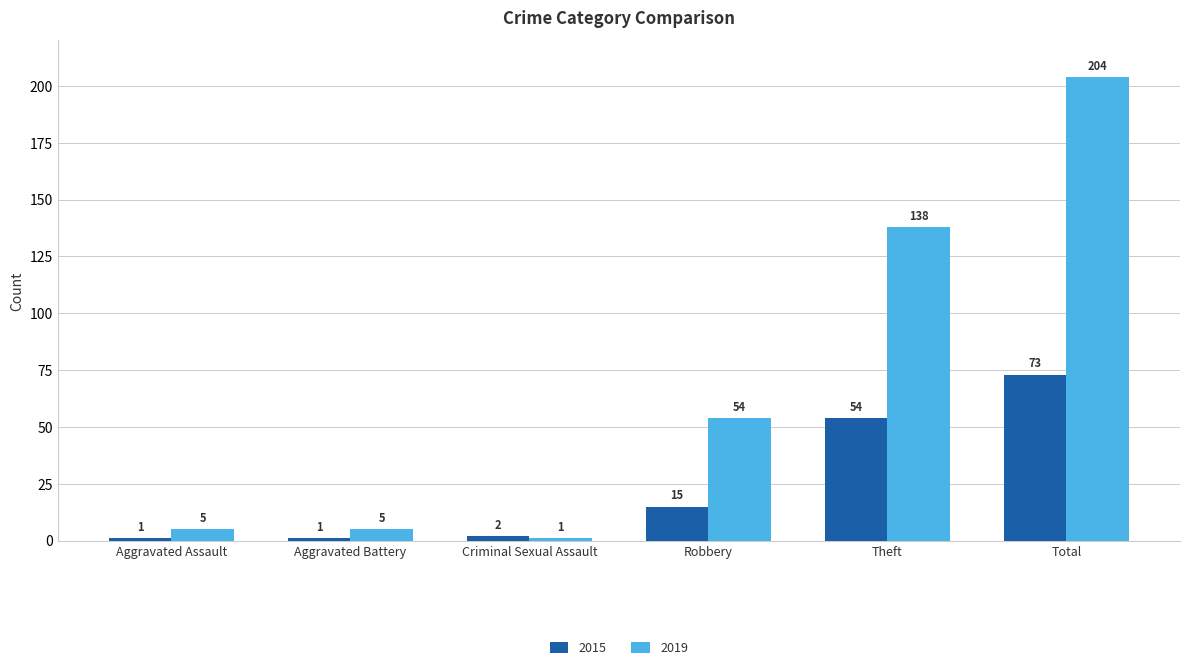

What is the total value across all series at Total?

277